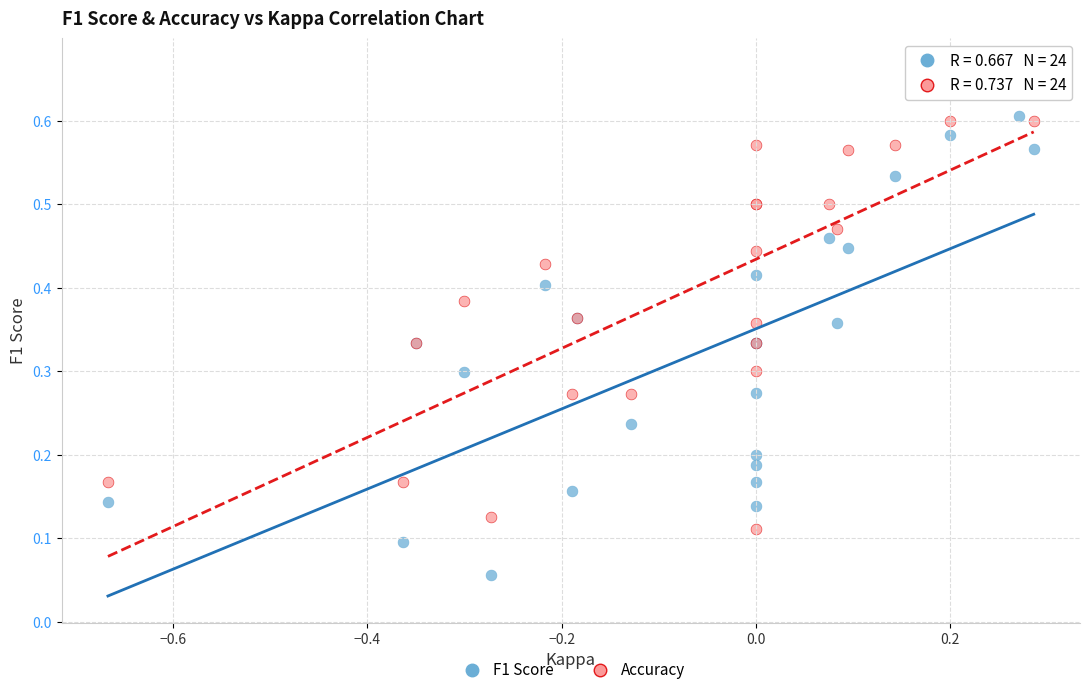

Which series contains the highest Y value?

Accuracy